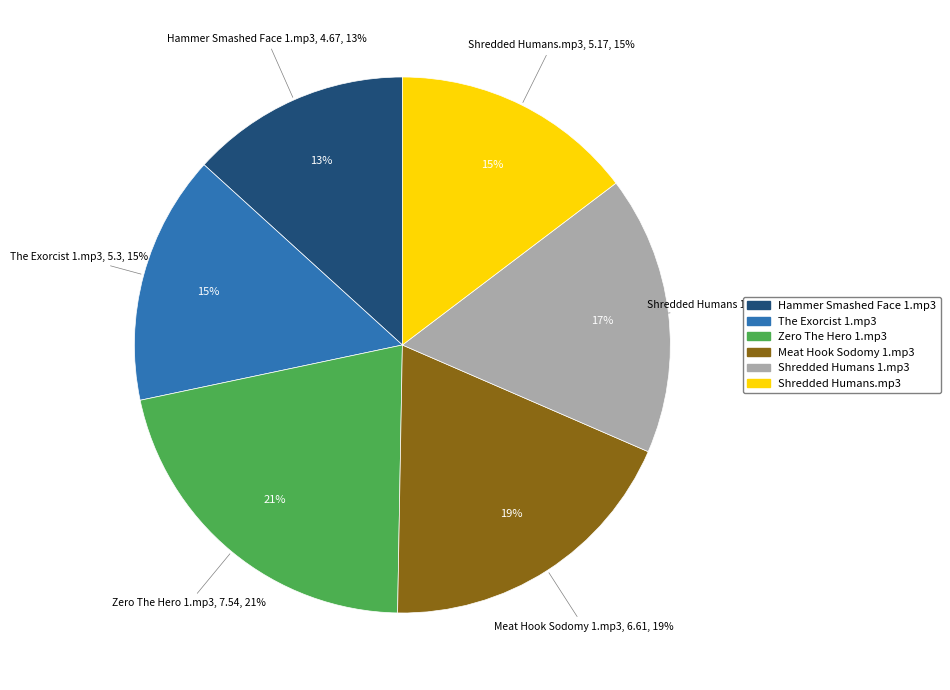

How many slices are in this pie chart?

6